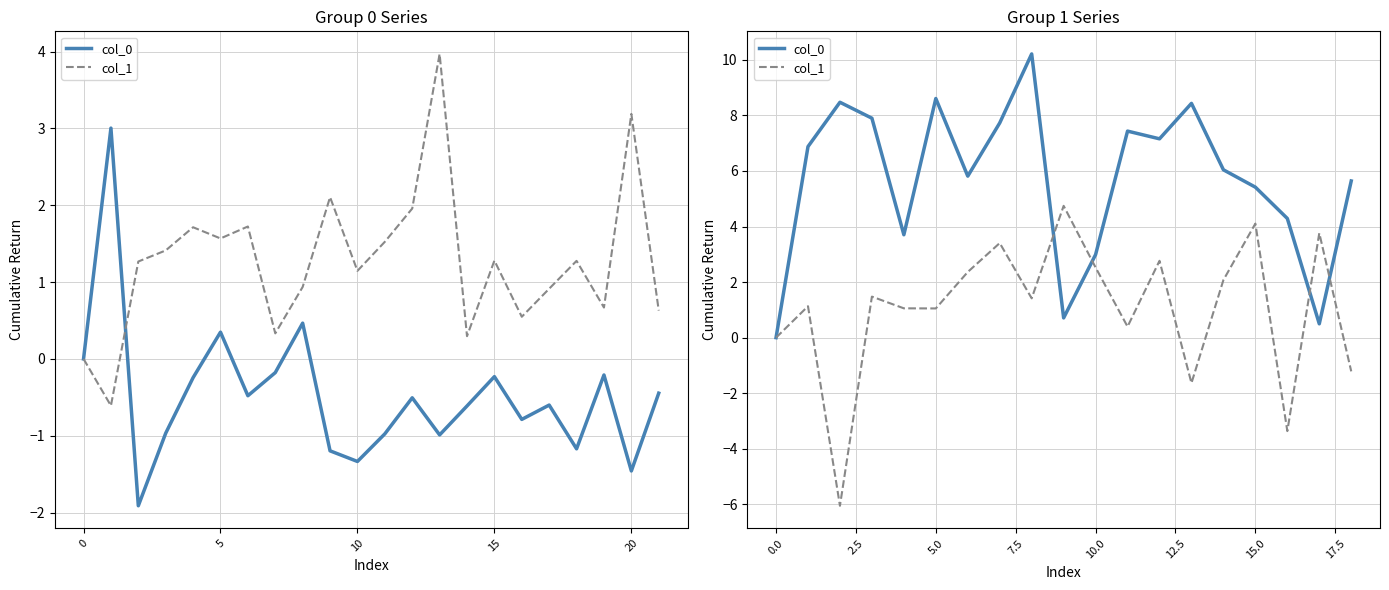

Is it true that col_1 equals 4.1 at 15?

True